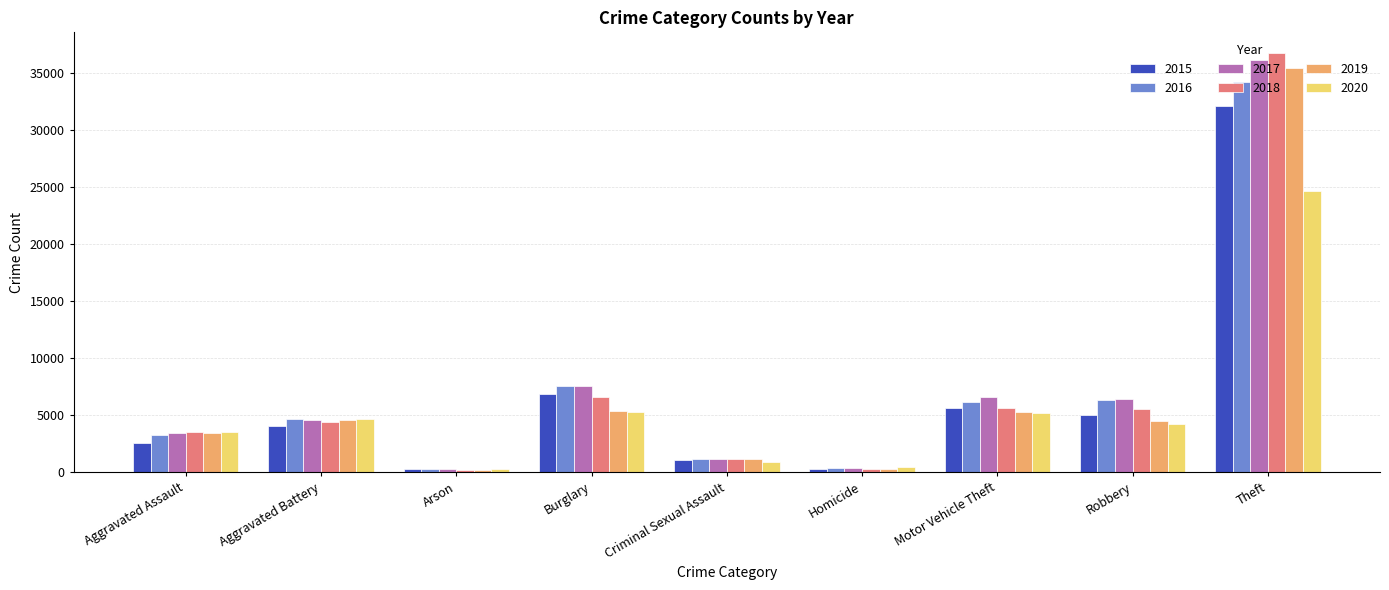

How many distinct data groups are displayed?

6